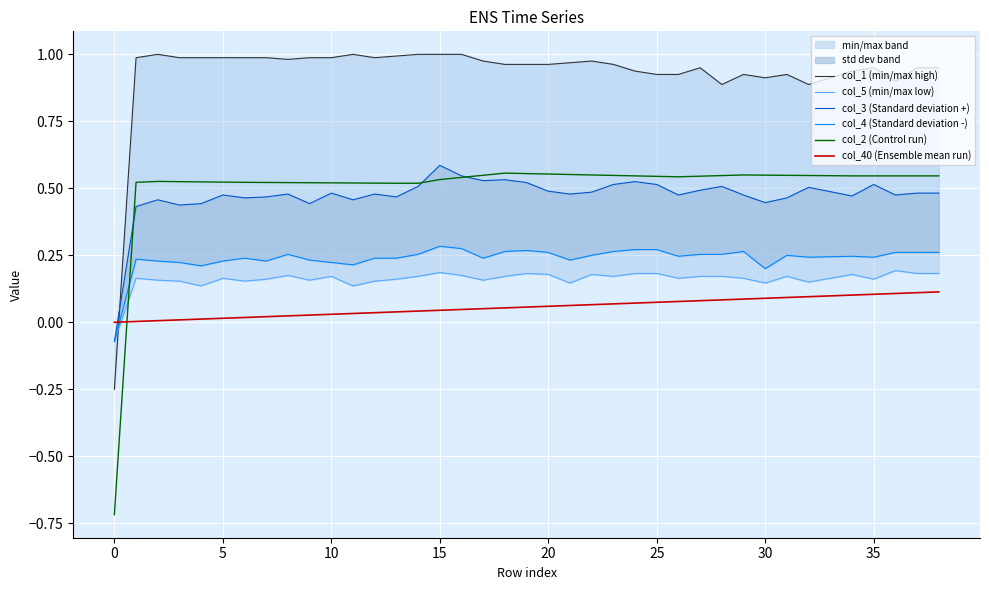

How many times do col_2 (Control run) and col_40 (Ensemble mean run) cross each other?

1